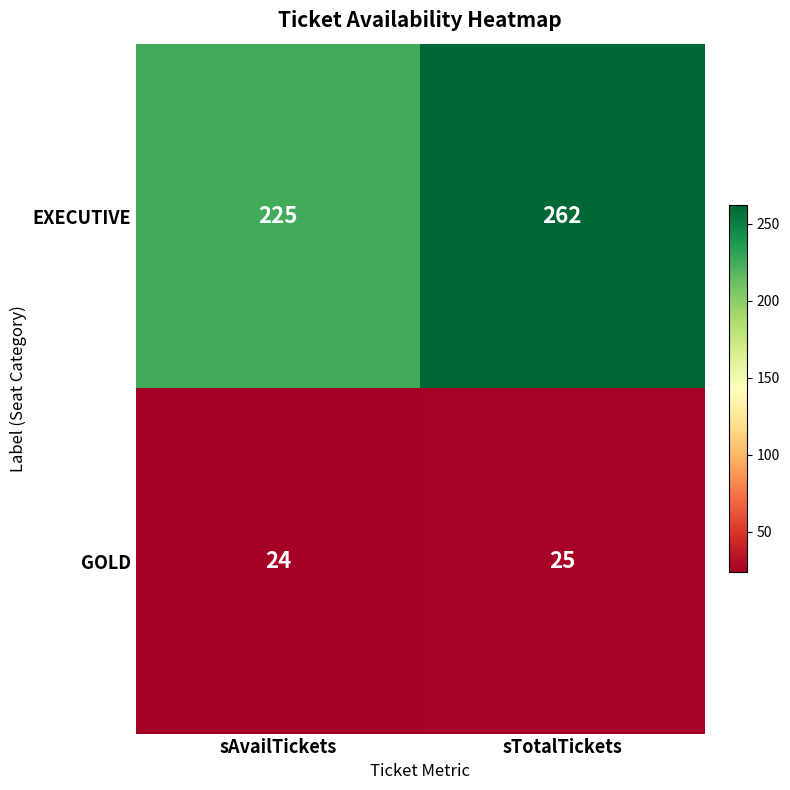

What value does the GOLD series have at sTotalTickets?

25